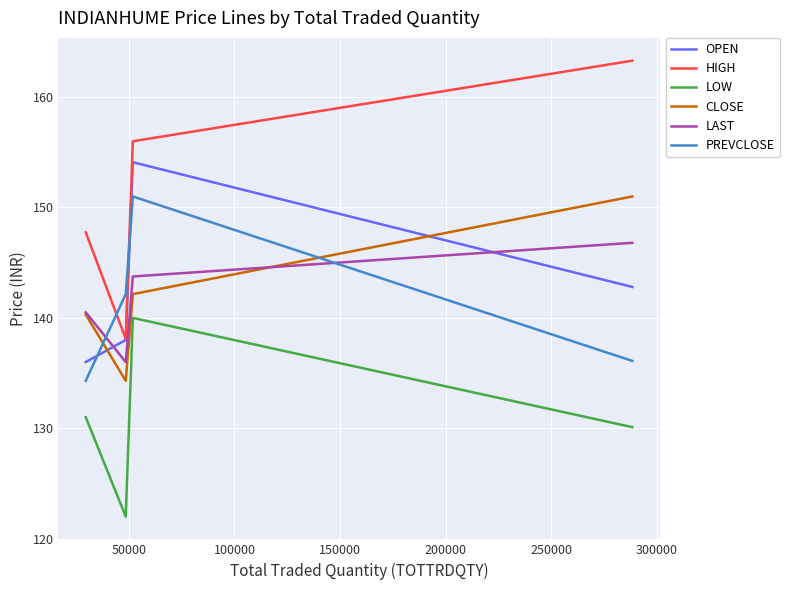

What is the spread (max minus min) of values at 100000?

20.2